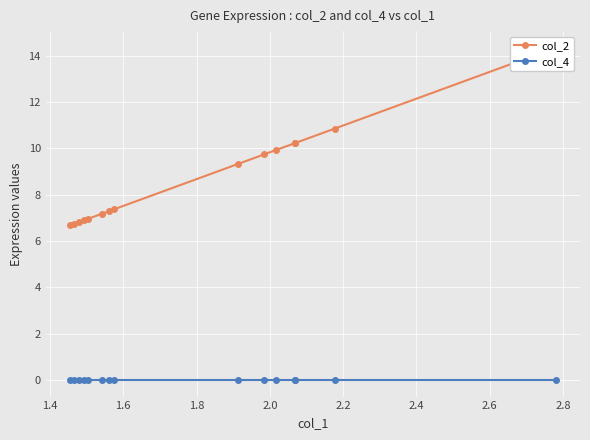

True or false: col_4 and col_2 cross at least once.

False